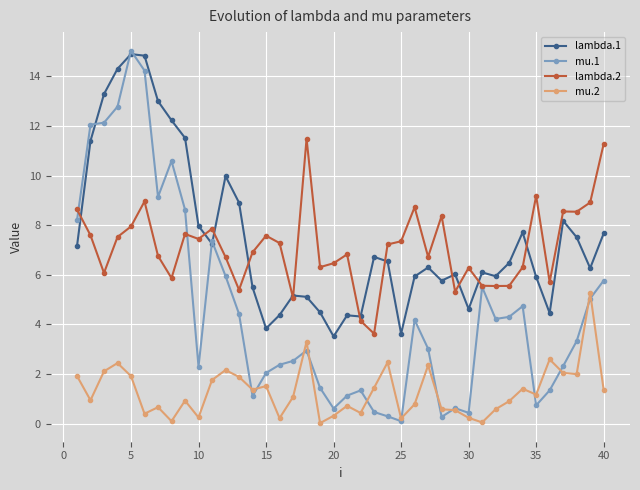

What is the highest value of the lambda.1 series?

14.9